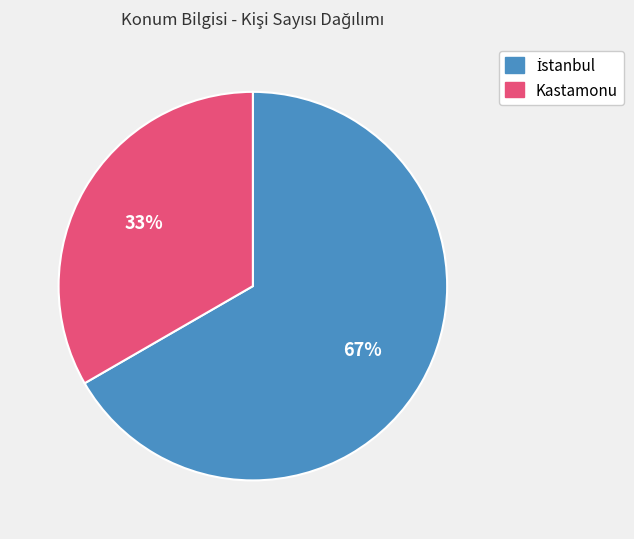

Which category has the smallest portion of the pie?

Kastamonu